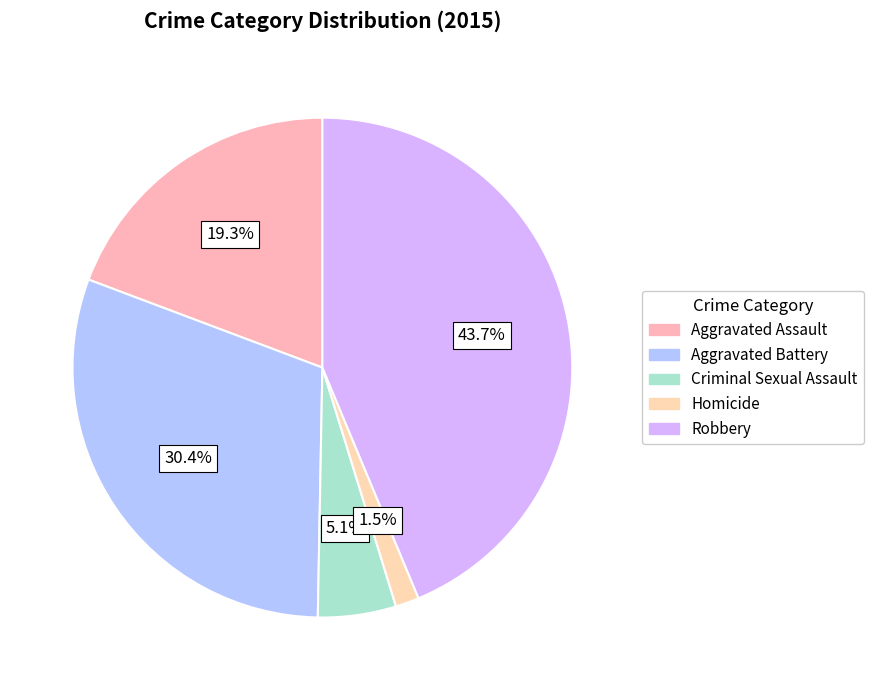

Which slice is the smallest?

Homicide